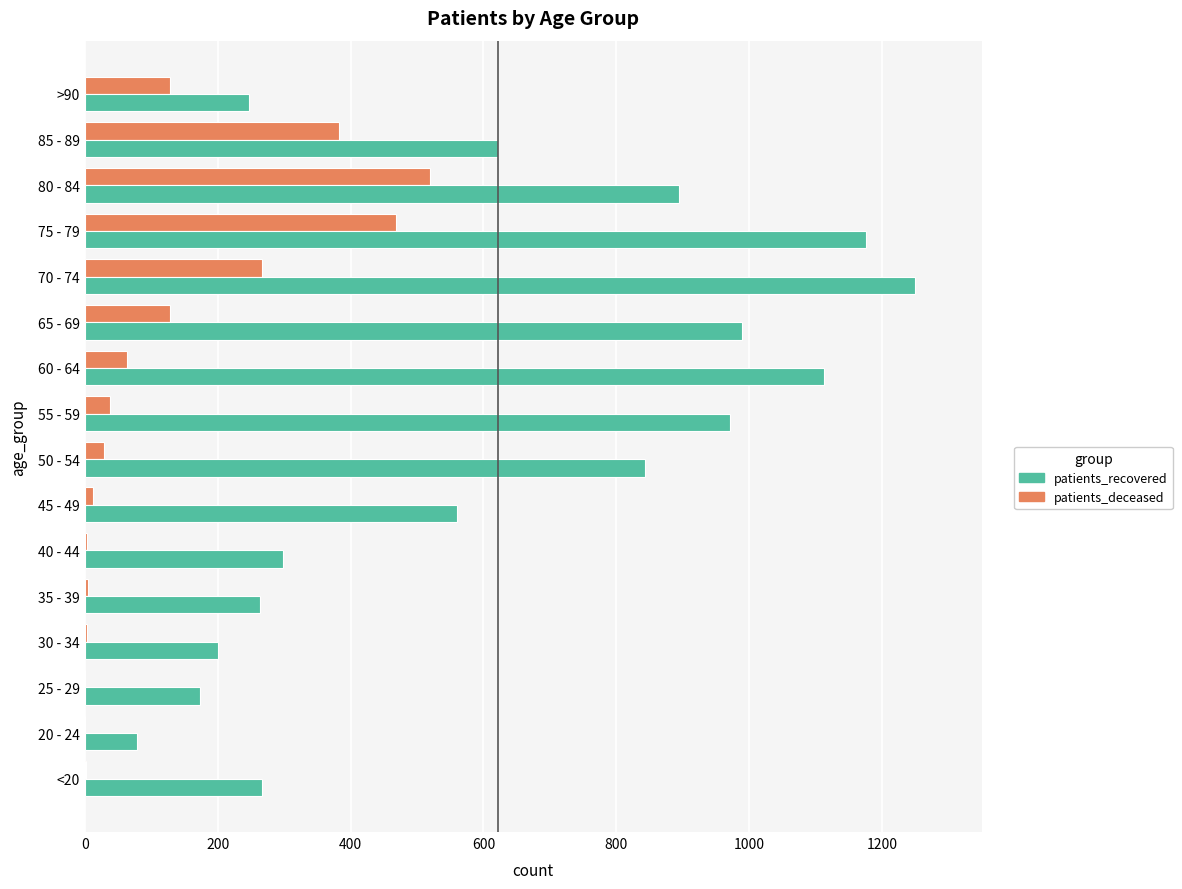

What is the greatest value displayed?

1250